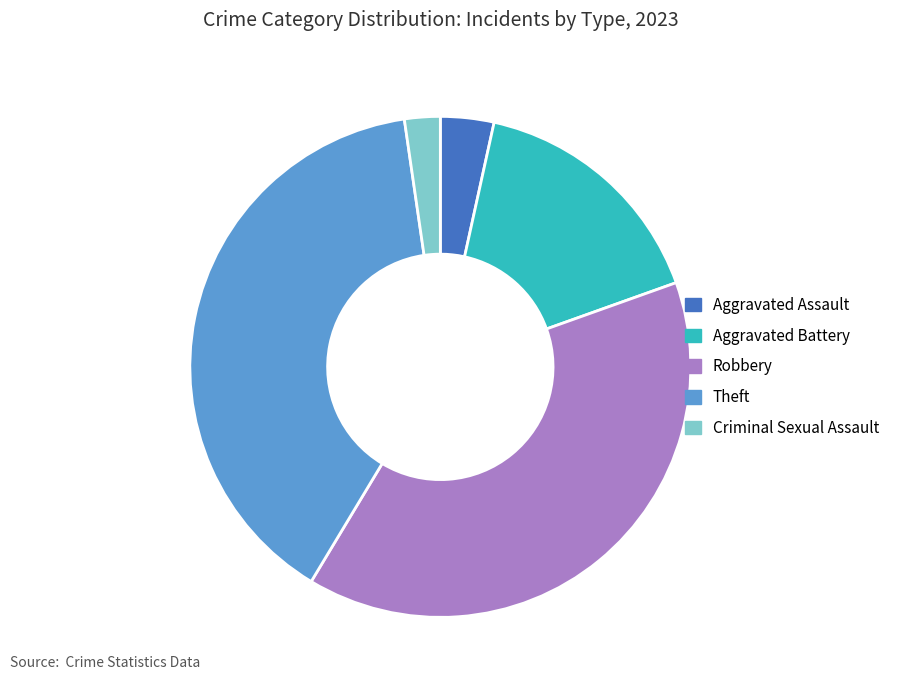

Which slice is the smallest?

Criminal Sexual Assault